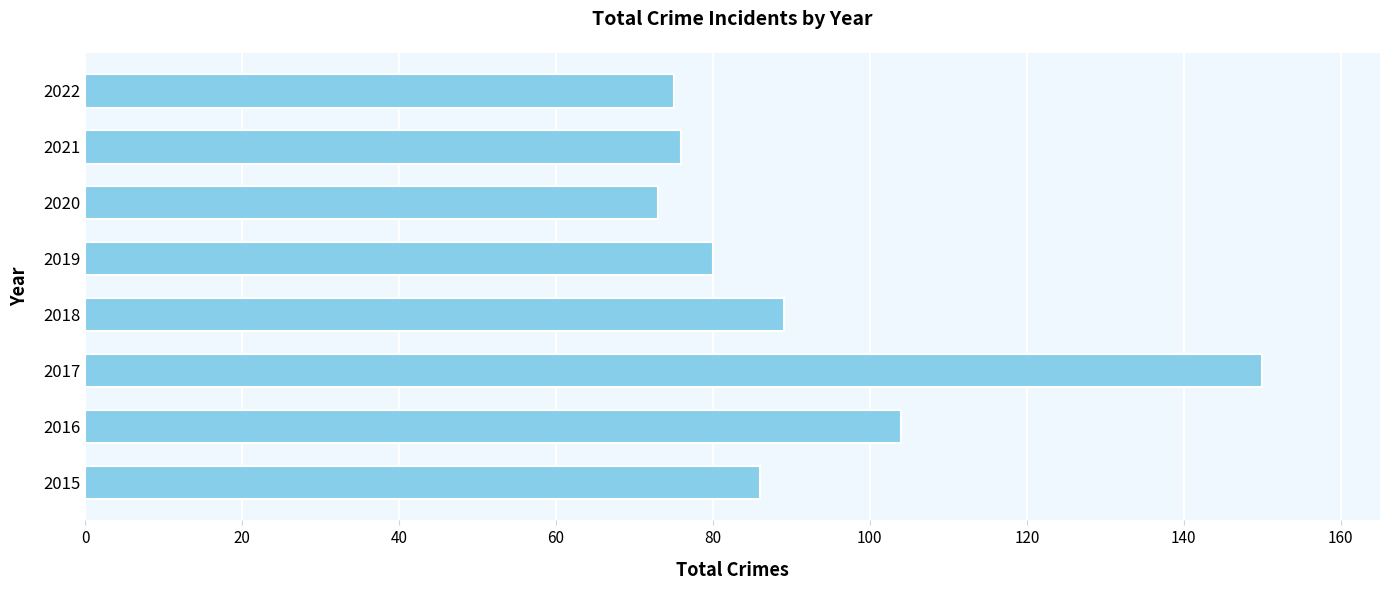

How many values are below 86?

4